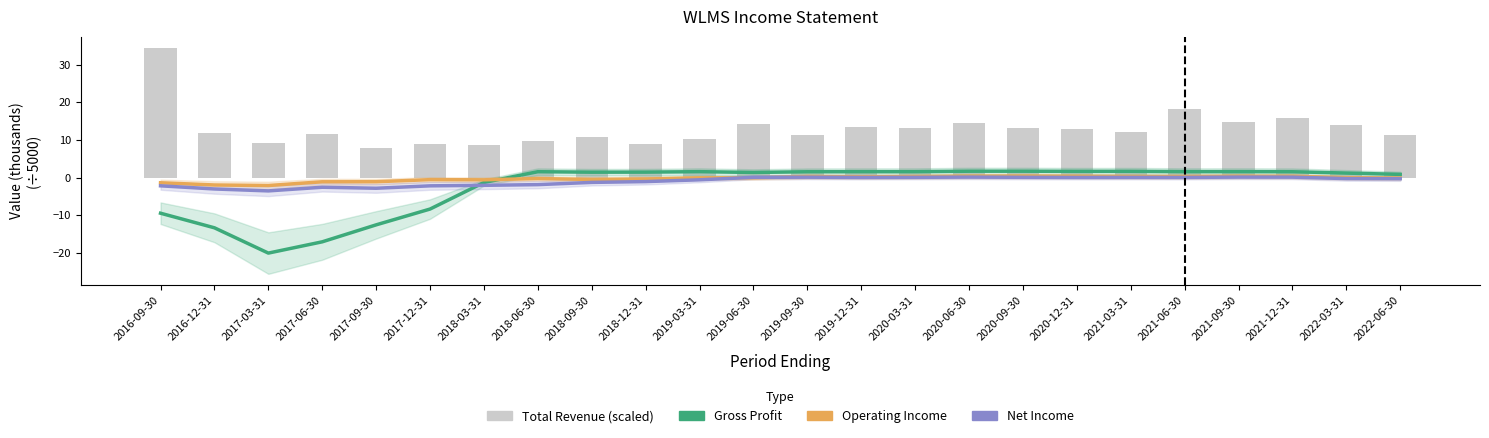

What position from the right is 2017-03-31?

22